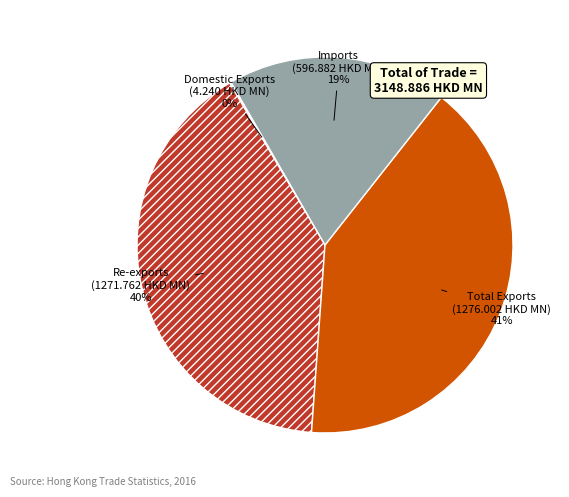

Which has a higher value, Imports or Total Exports?

Total Exports